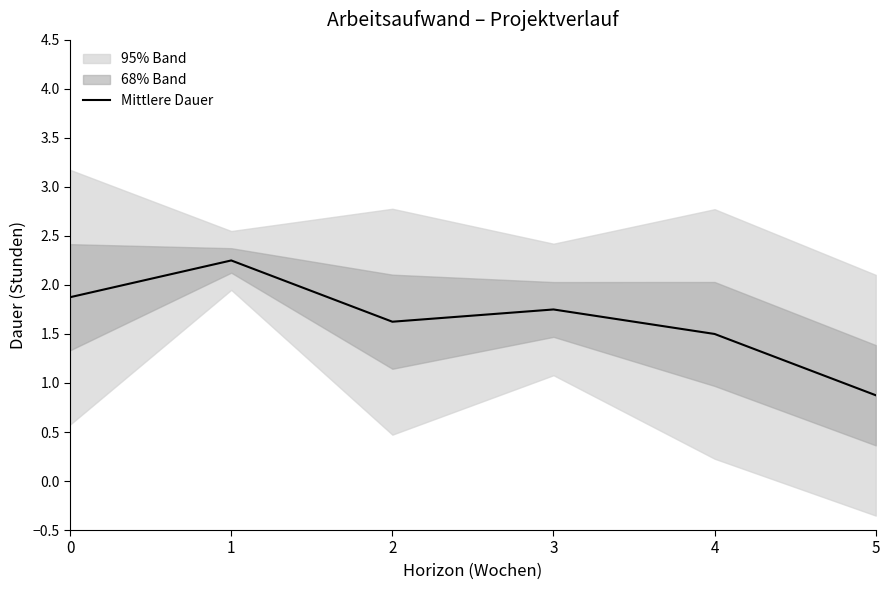

Is this an area chart (filled region under the line)?

No